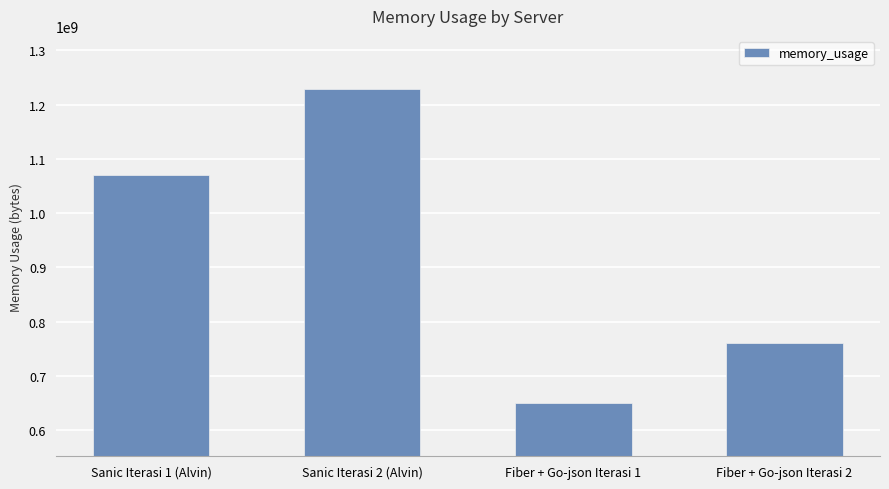

What is the value of the 1st bar from the left?

1070827812.6